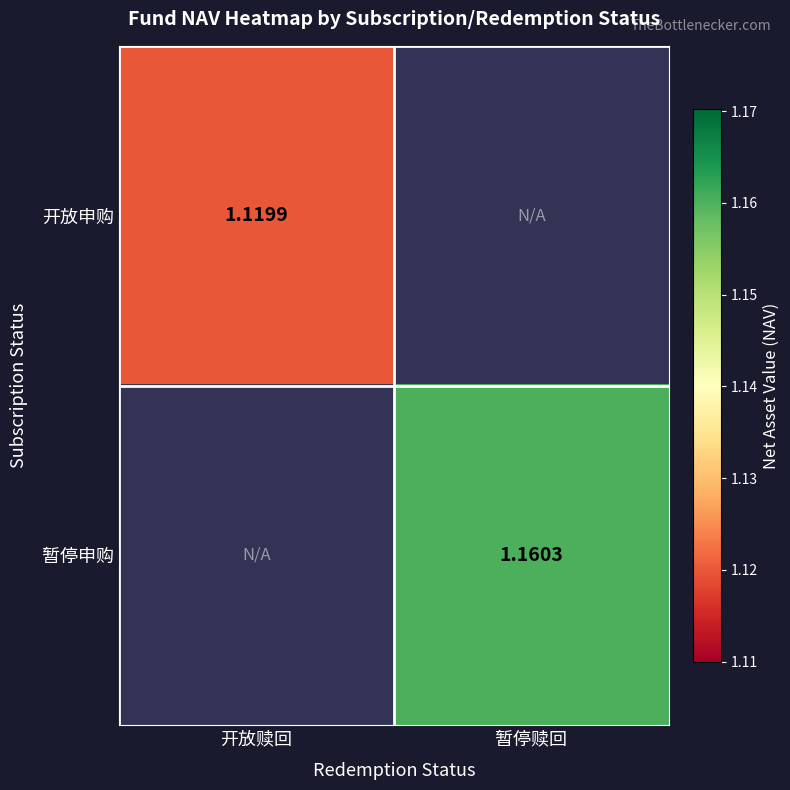

Which category has the highest value across all series?

暂停赎回